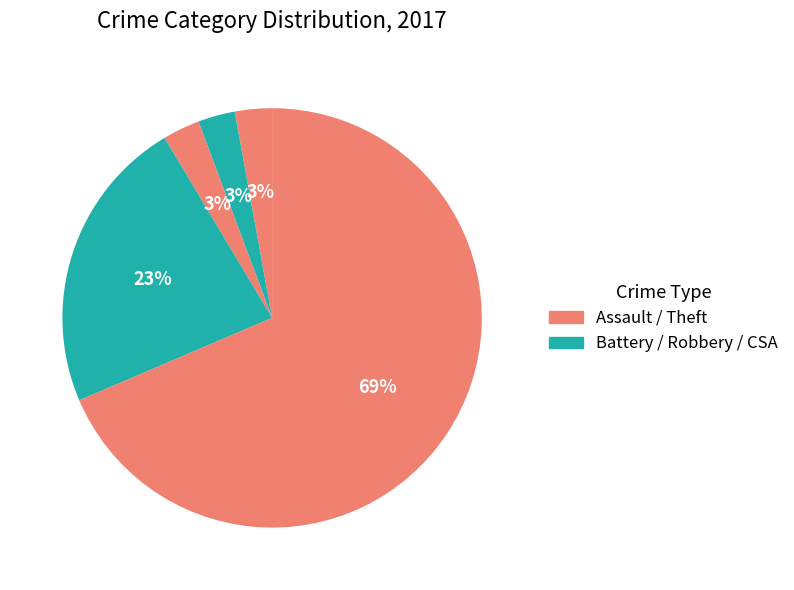

Count the number of slices in the pie.

5